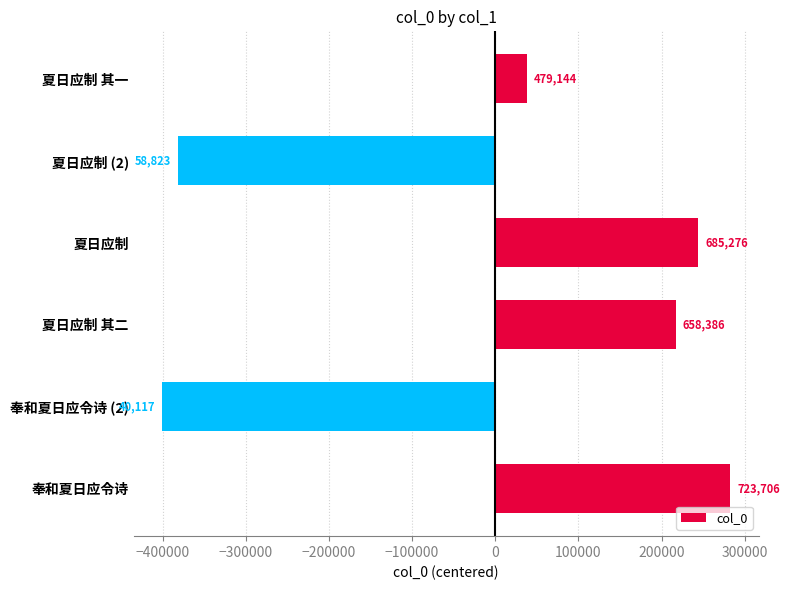

How many bars are there in total?

6